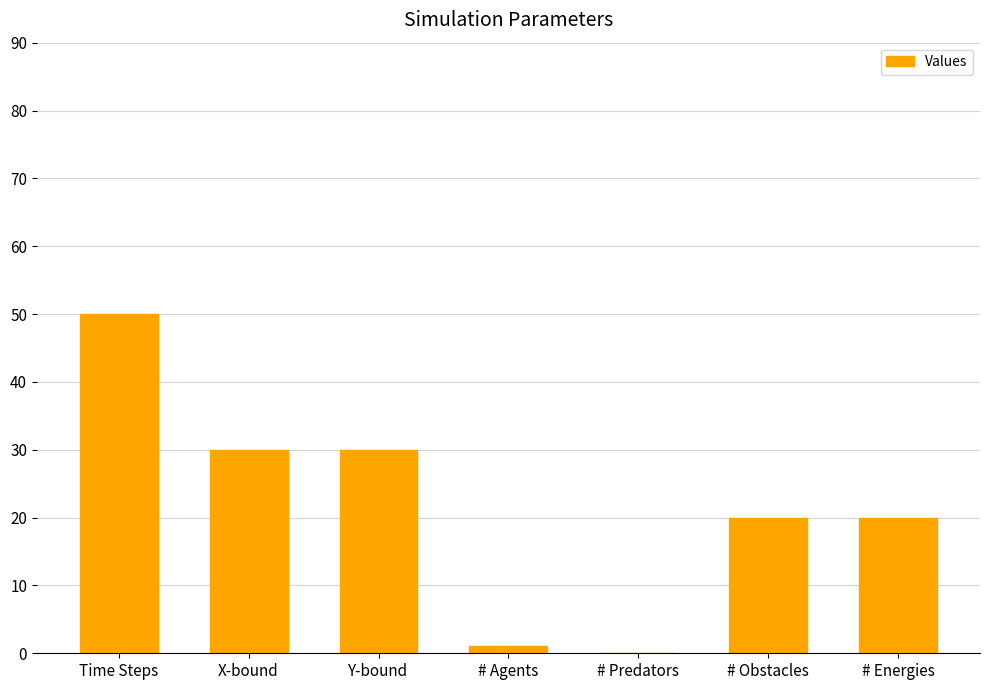

Which label corresponds to the largest value in the chart?

Time Steps